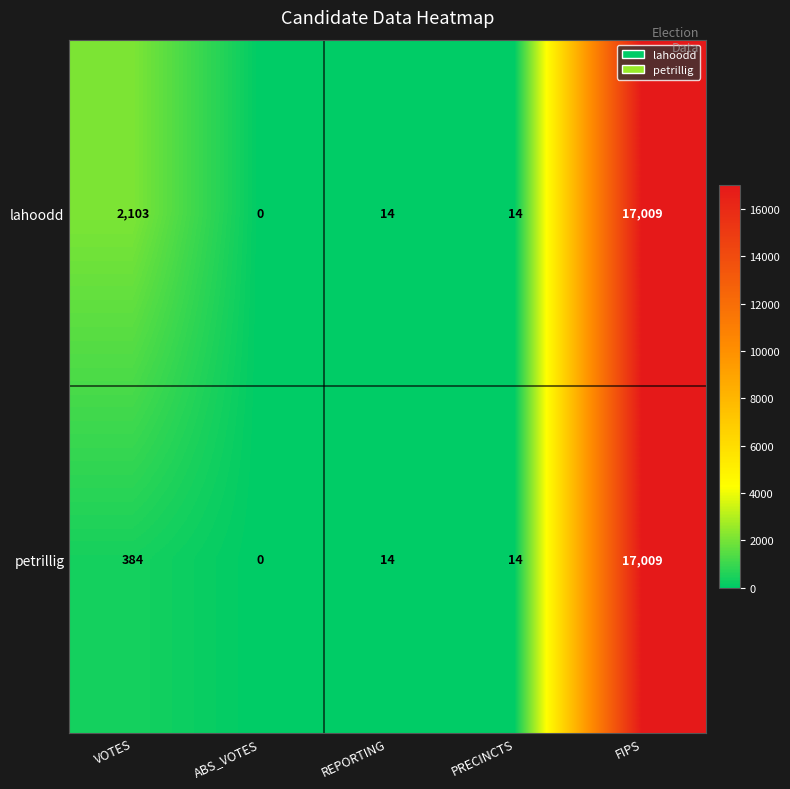

Reading left to right, list all the values displayed in this chart.

lahoodd: VOTES=2103	ABS_VOTES=0	REPORTING=14	PRECINCTS=14	FIPS=17009
petrillig: VOTES=384	ABS_VOTES=0	REPORTING=14	PRECINCTS=14	FIPS=17009